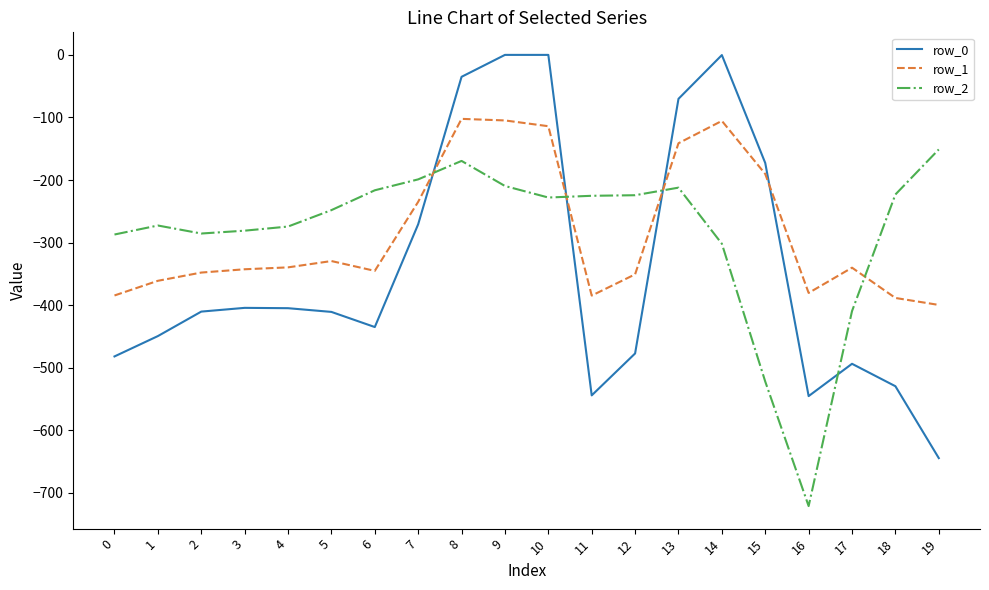

Read the row_2 value at 0.

-287.1